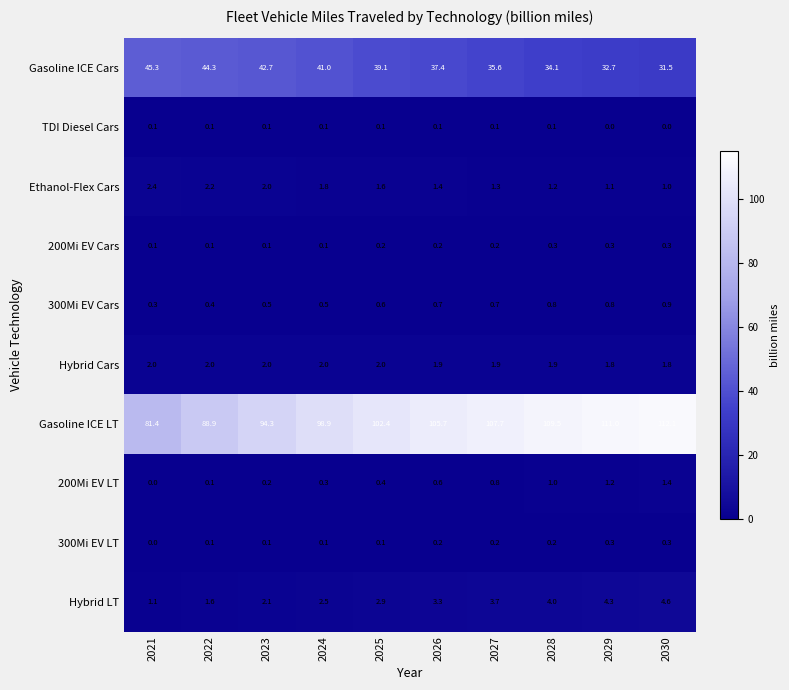

What is the difference between the highest and lowest values at 2022?

88.8